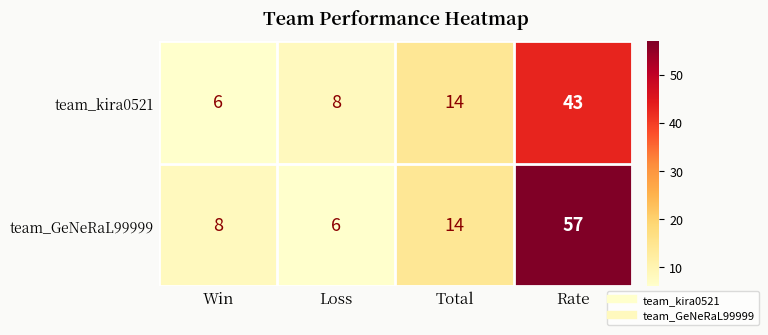

What is the maximum value shown in the chart?

57